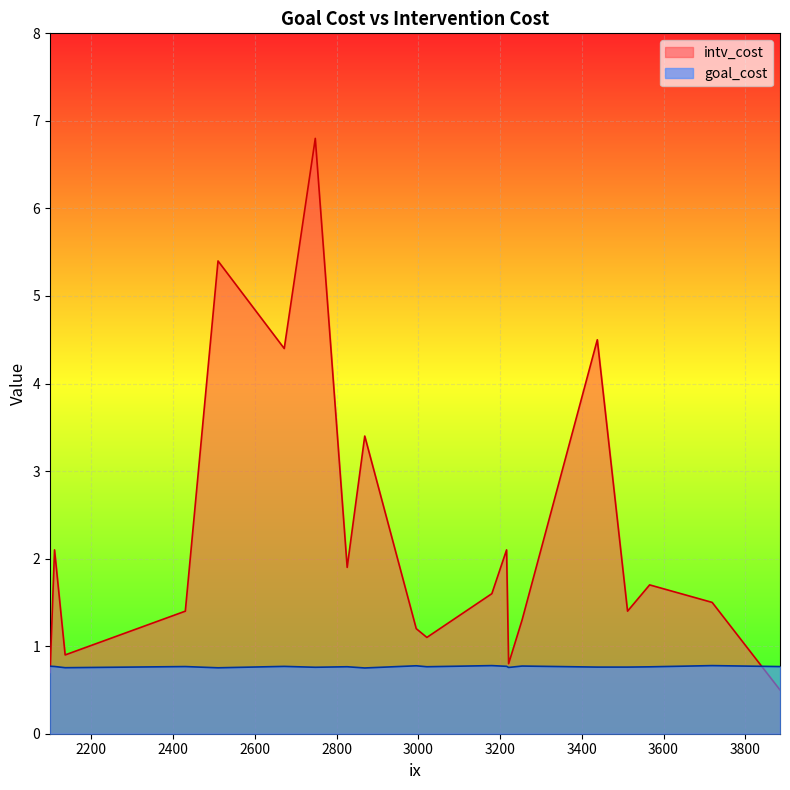

List the series in order of their peak value, lowest first.

goal_cost, intv_cost